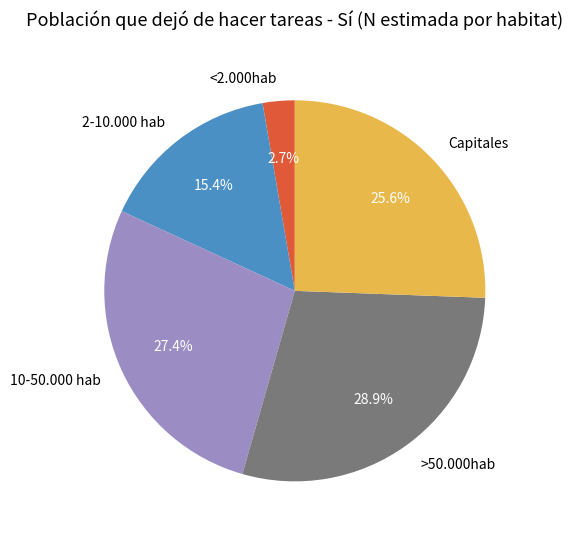

Is <2.000hab the majority of the pie?

No